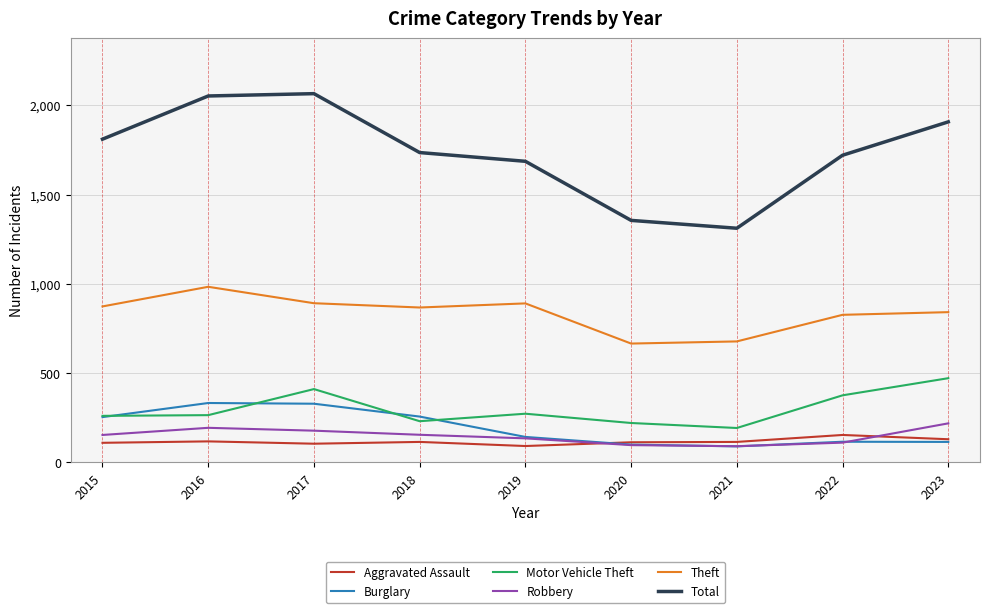

What is the maximum value shown in the chart?

2066